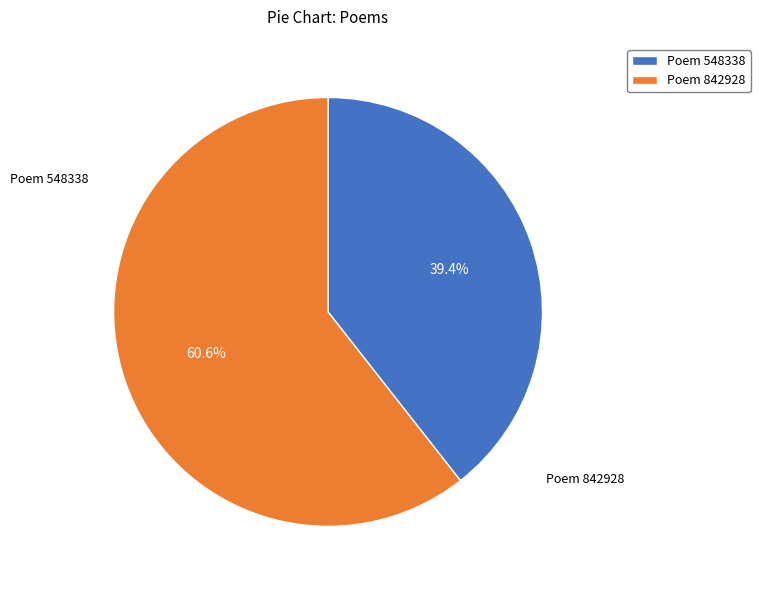

Between Poem 842928 and Poem 548338, which is larger?

Poem 842928